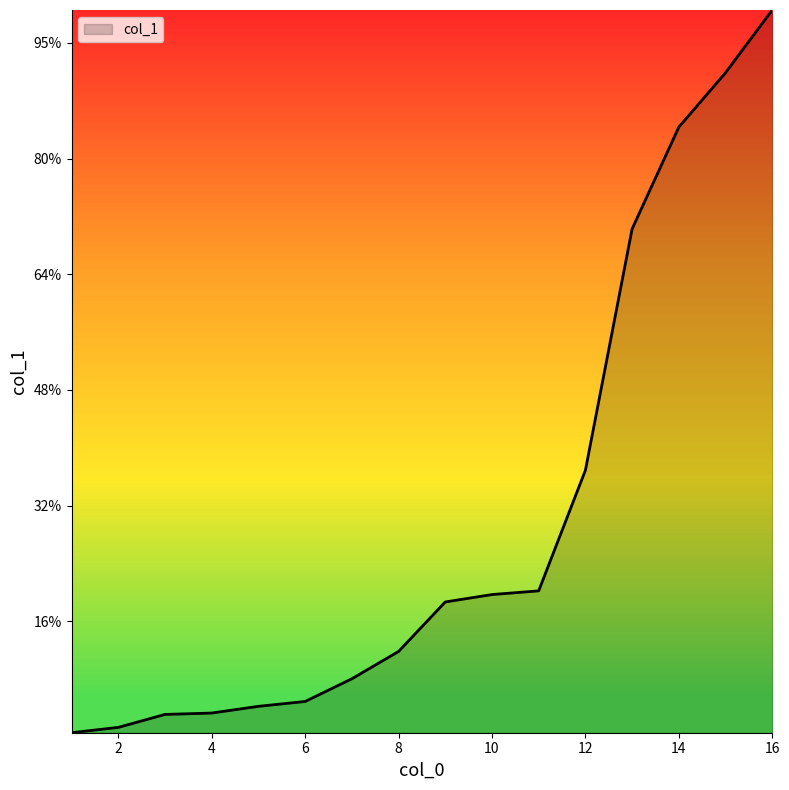

Reading left to right, extract all data points from this chart.

1=1.9	2=4.2	3=9.8	4=10.4	5=13.3	6=15.4	7=25.2	8=37.0	9=58.4	10=61.6	11=63.2	12=115.3	13=219.6	14=263.6	15=287.1	16=314.2